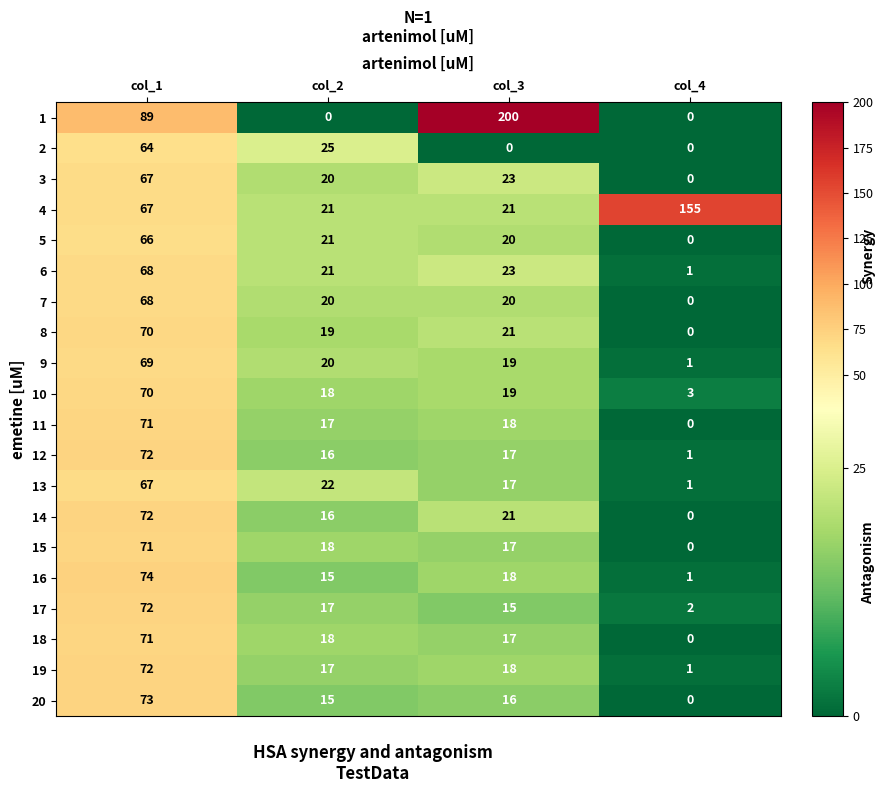

At how many categories does at least one series exceed 46?

3